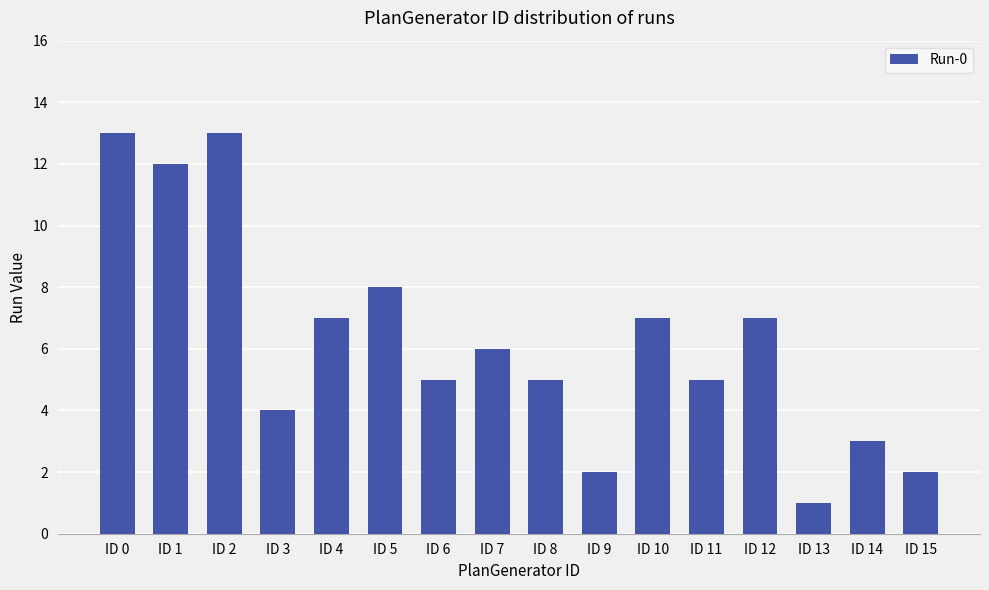

What is the value of the 9th bar from the left?

5